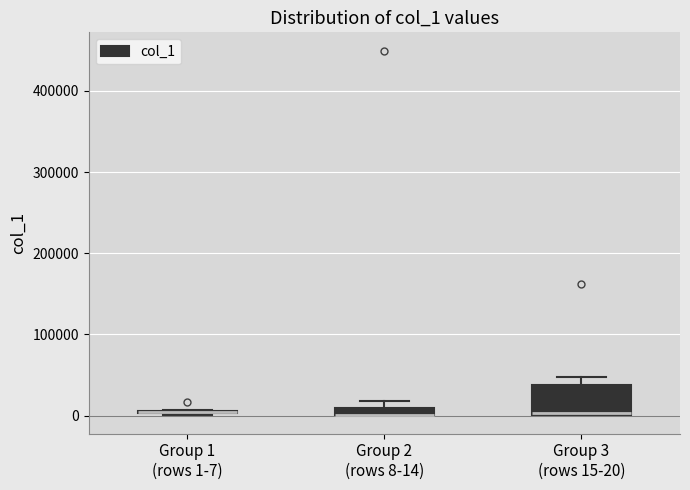

Where is the lower edge of the box for Group 2 (rows 8-14) on the y-axis? The values are not printed on the chart, so give them approximately, as read against the axis.

0